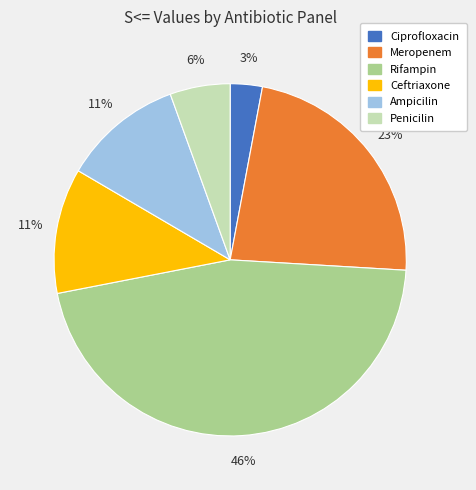

Is there a majority slice in this chart?

No